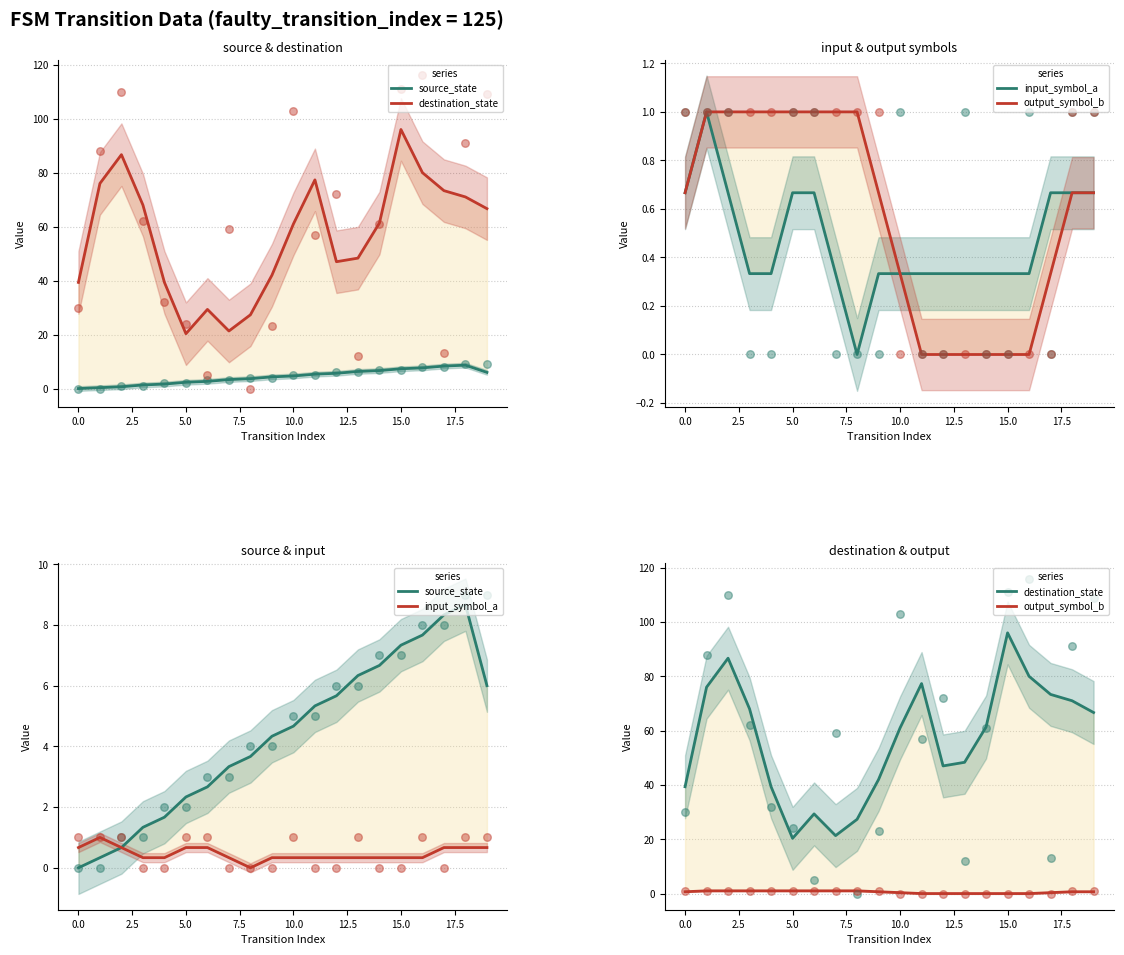

At how many categories does at least one series exceed 3?

20